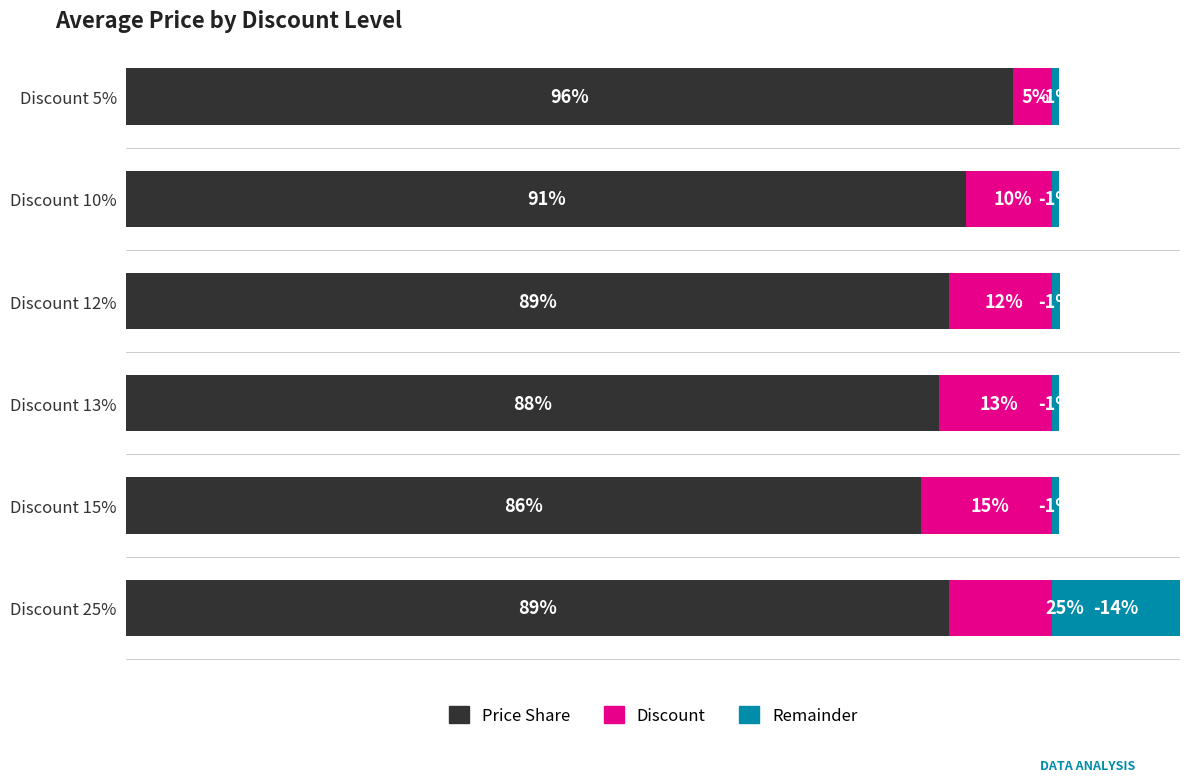

What is the difference between the second highest and second lowest values in the Discount series?

5.0